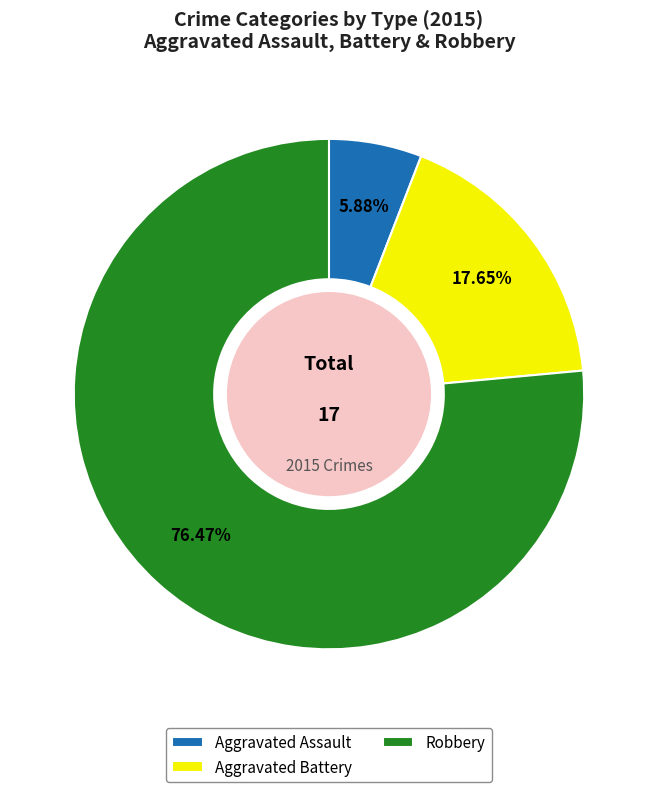

Rank the categories by value from highest to lowest.

Robbery, Aggravated Battery, Aggravated Assault